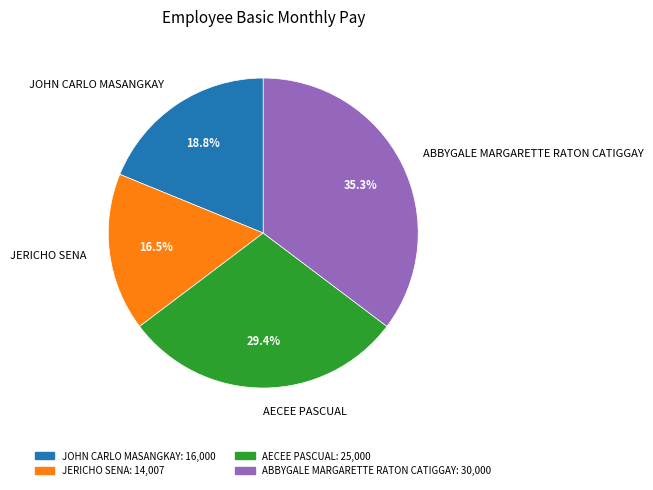

Which category has the smallest portion of the pie?

JERICHO SENA